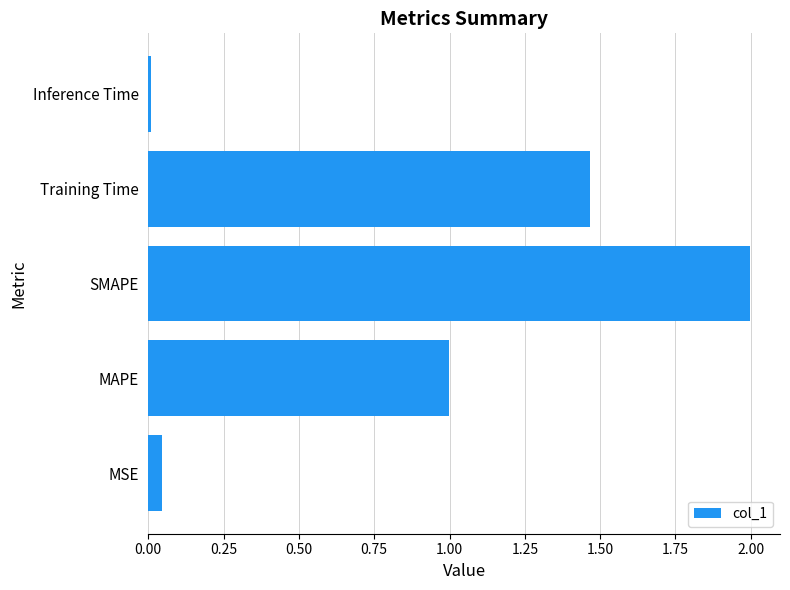

What is the change in value from MSE to Training Time?

+1.4